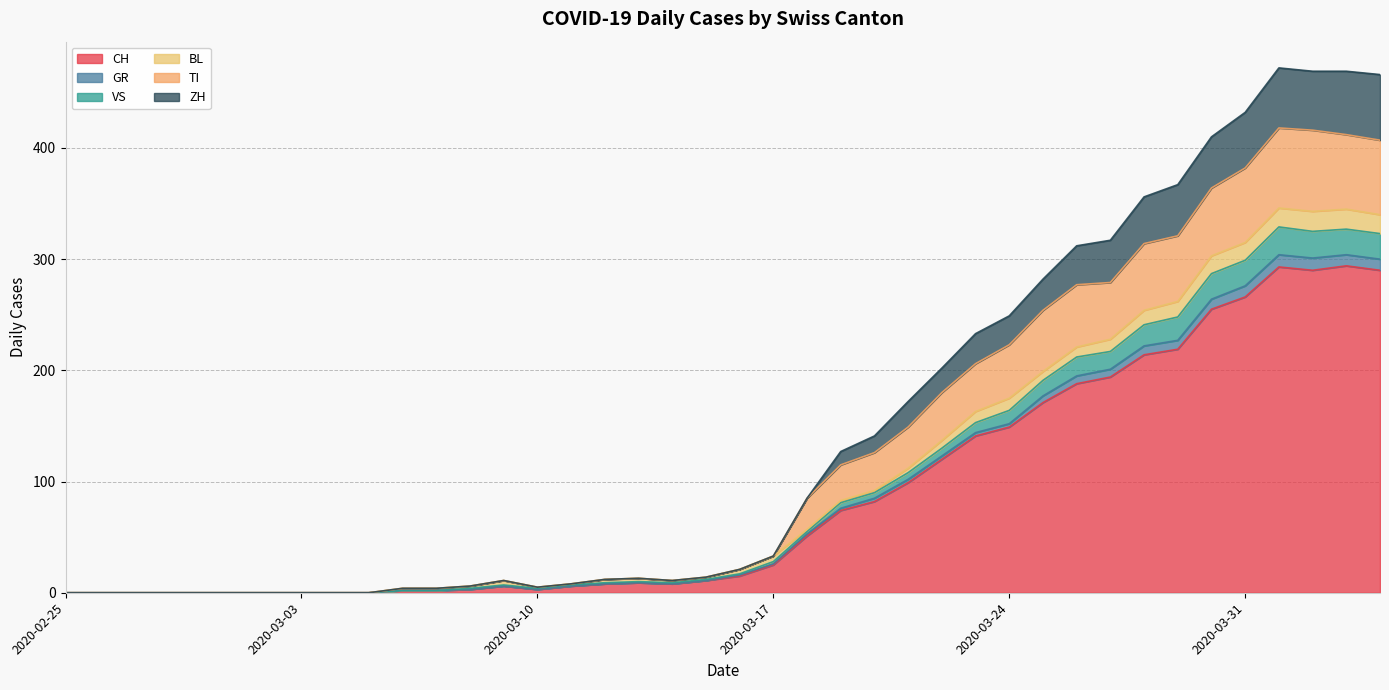

The ZH series shows 472 at 2020-04-01. True or false?

True